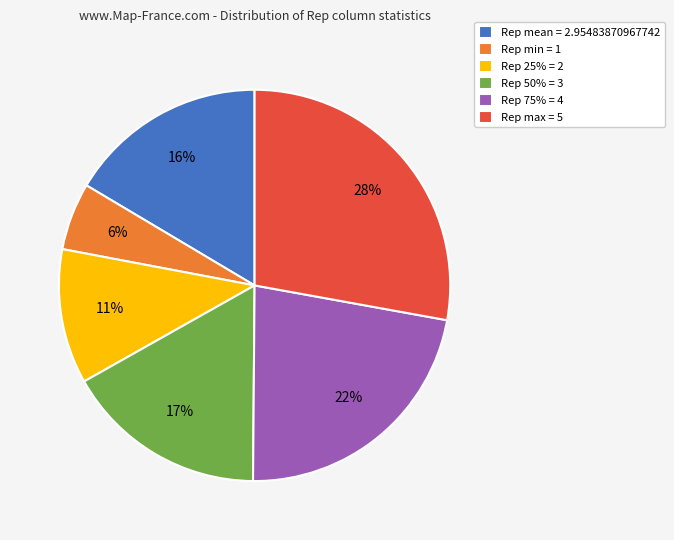

What is the largest slice in the pie chart?

Rep max = 5